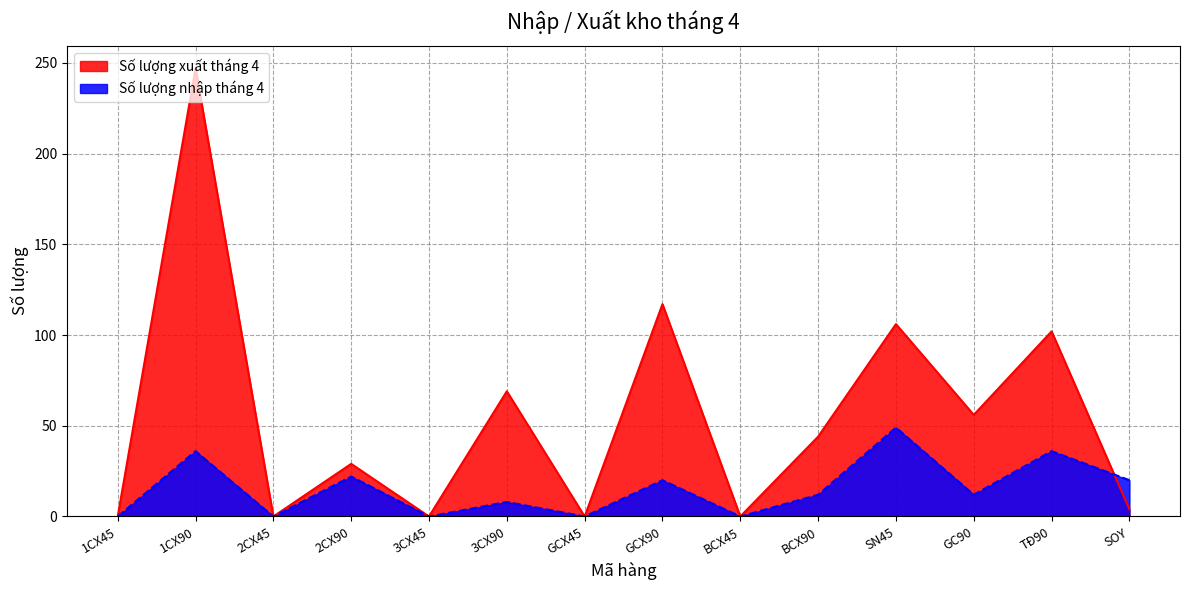

Rank the series by their average value, from lowest to highest.

Số lượng nhập tháng 4, Số lượng xuất tháng 4